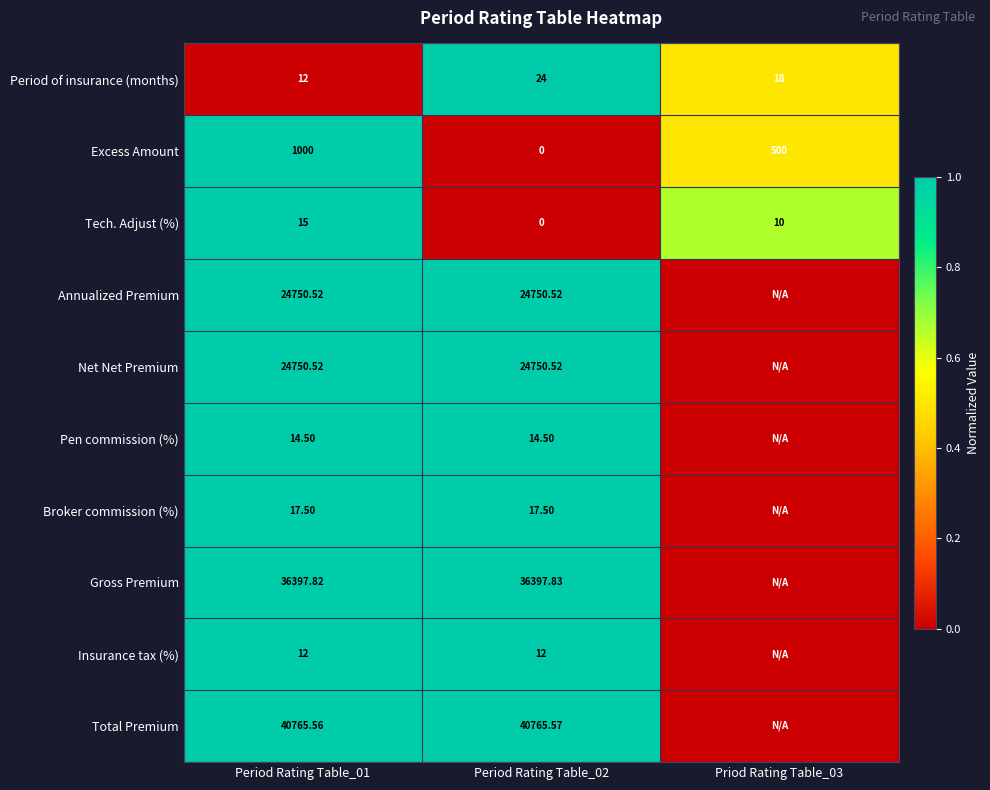

Is the value of Gross Premium at Period Rating Table_01 greater than the value of Excess Amount at Period Rating Table_01?

Yes